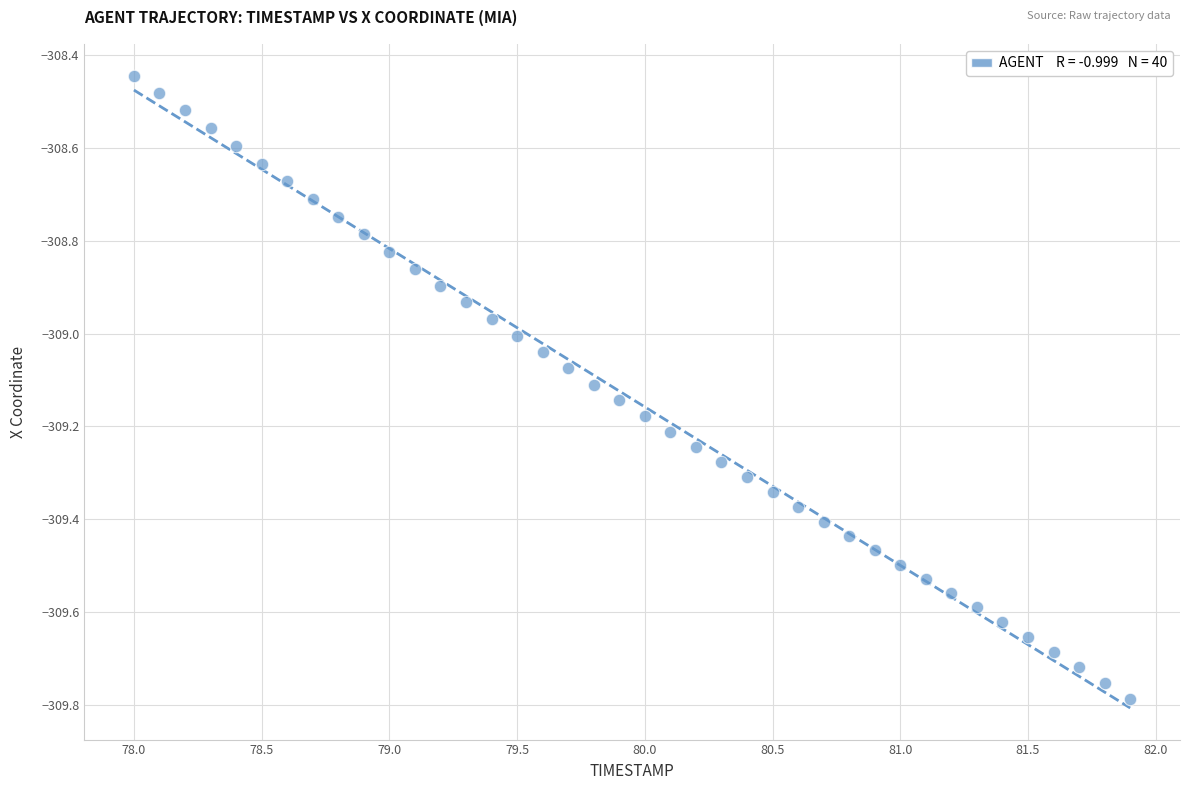

What is the range of Y values (max minus min)?

1.3